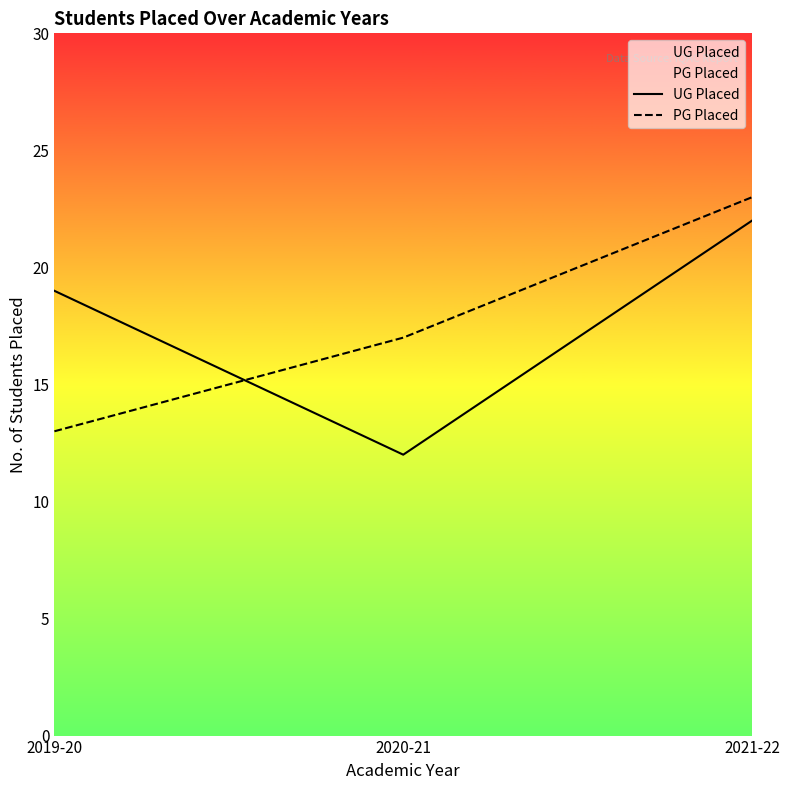

What is the sum of the UG Placed values at 2020-21 and 2019-20?

31